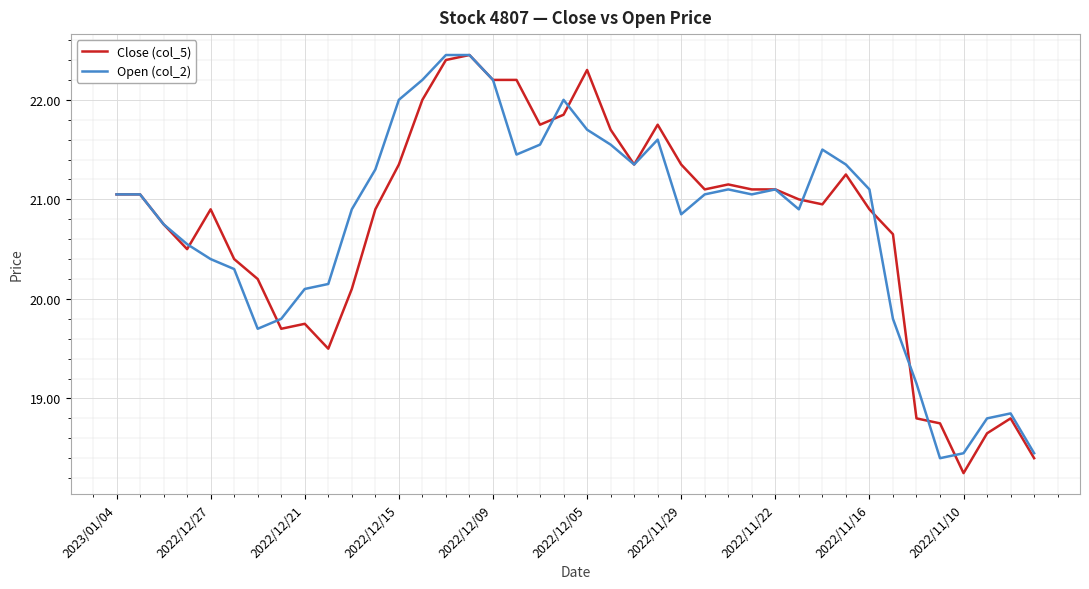

Where does the Open (col_2) series first go above 21?

2023/01/04